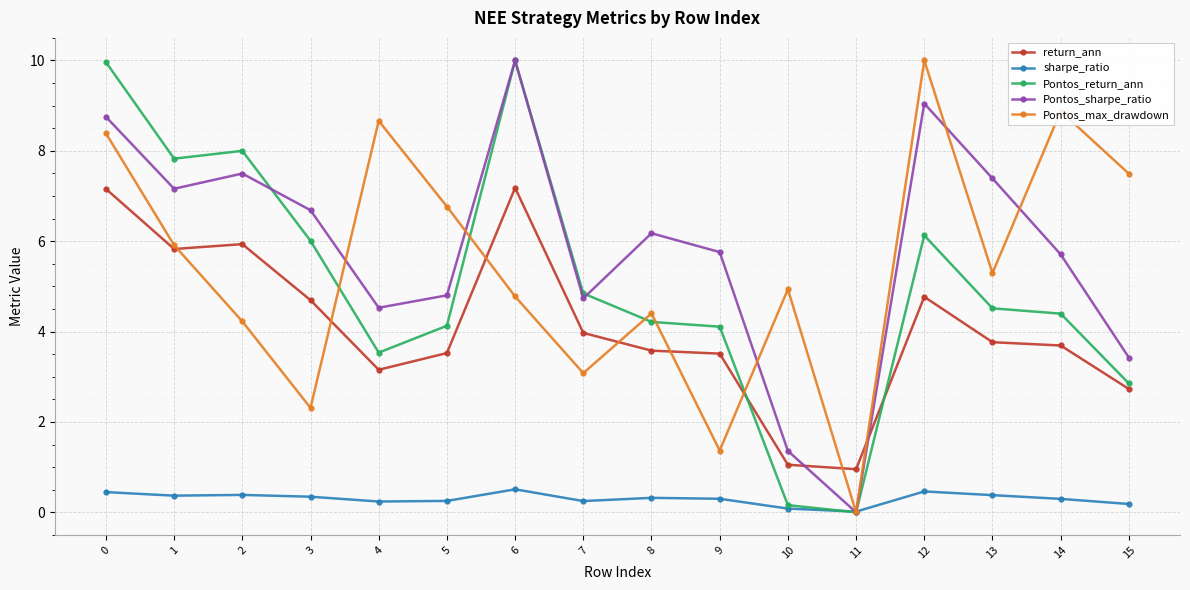

What value does the Pontos_return_ann series have at 7?

4.8